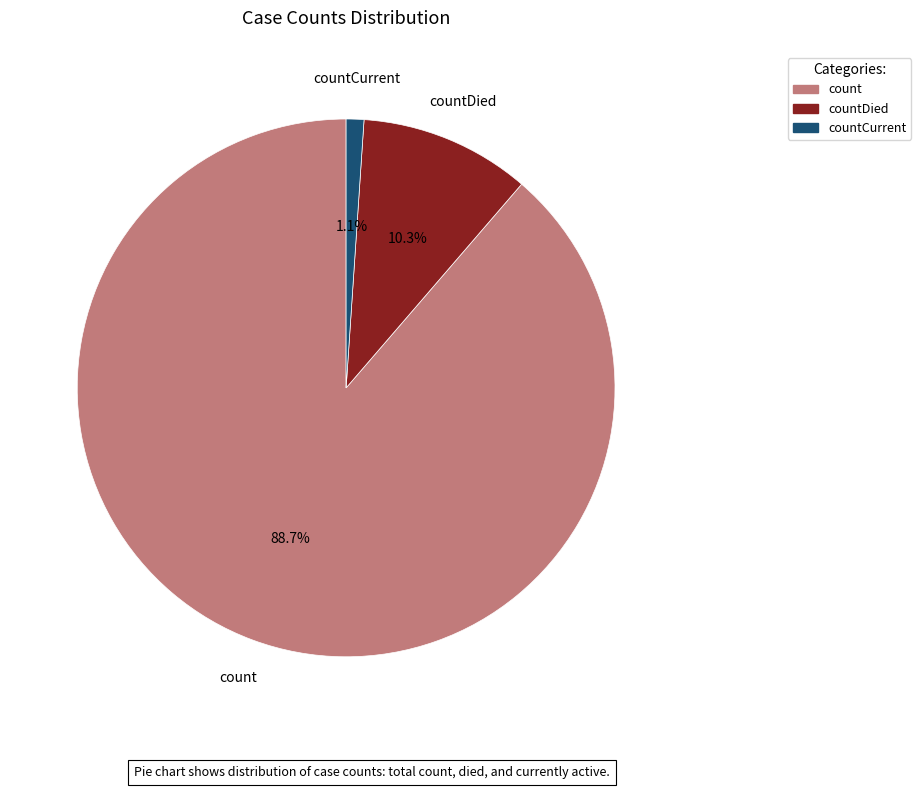

Does any single category account for the majority?

Yes